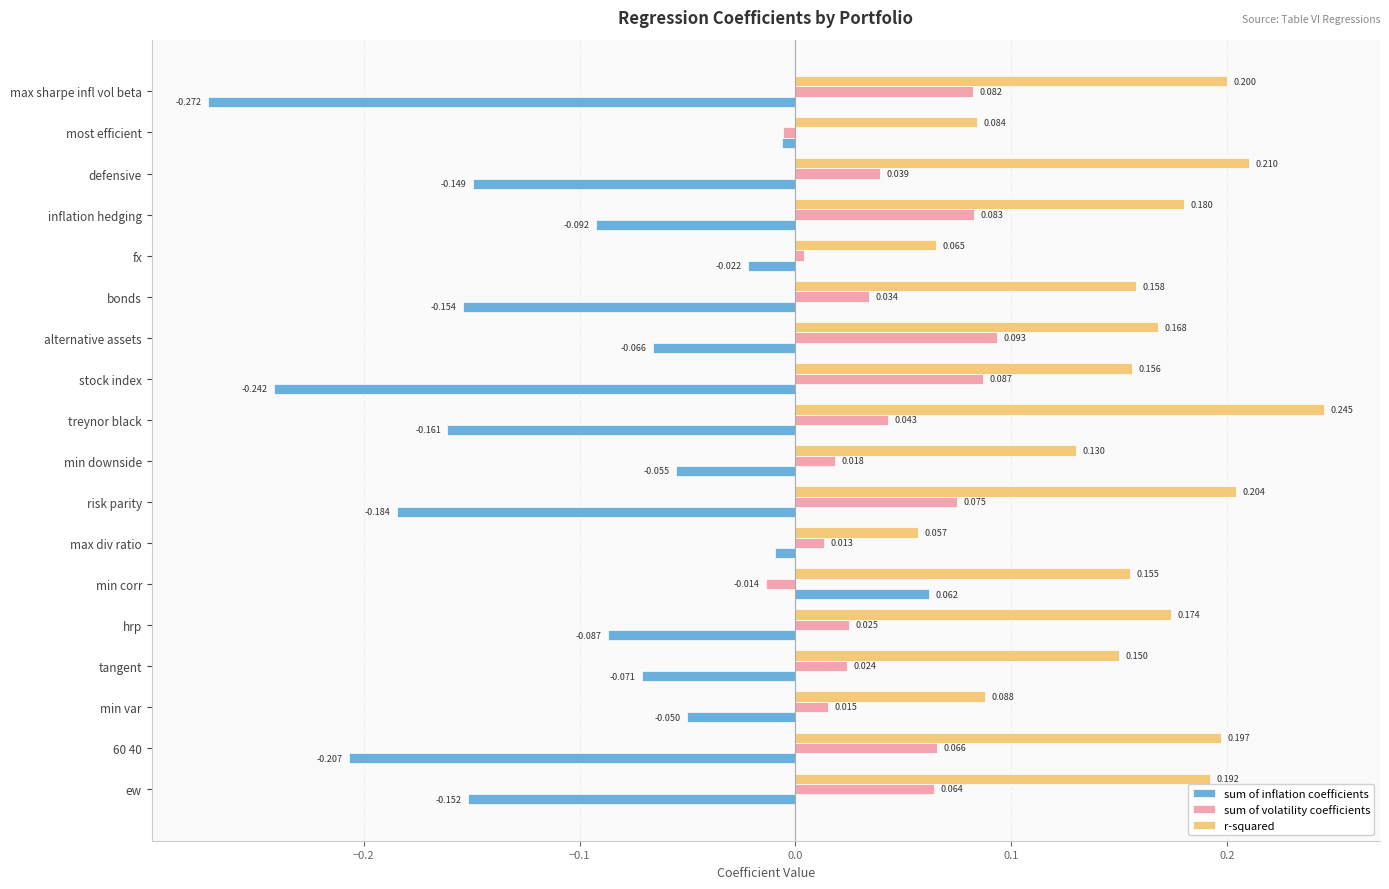

Which series has the widest spread of values?

sum of inflation coefficients